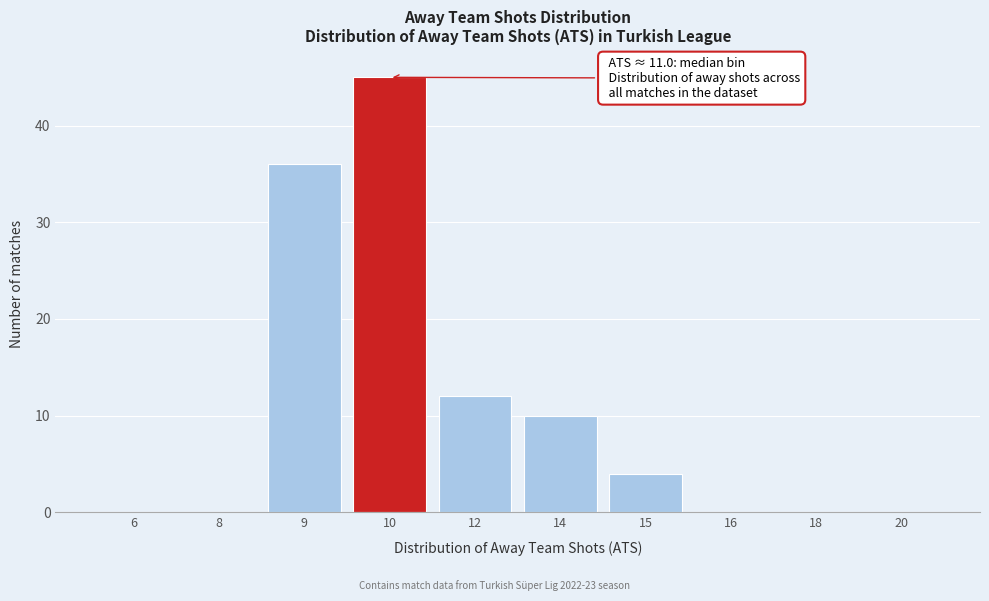

Reading right to left, extract all data points from this chart.

20=0	18=0	16=0	15=4	14=10	12=12	10=45	9=36	8=0	6=0